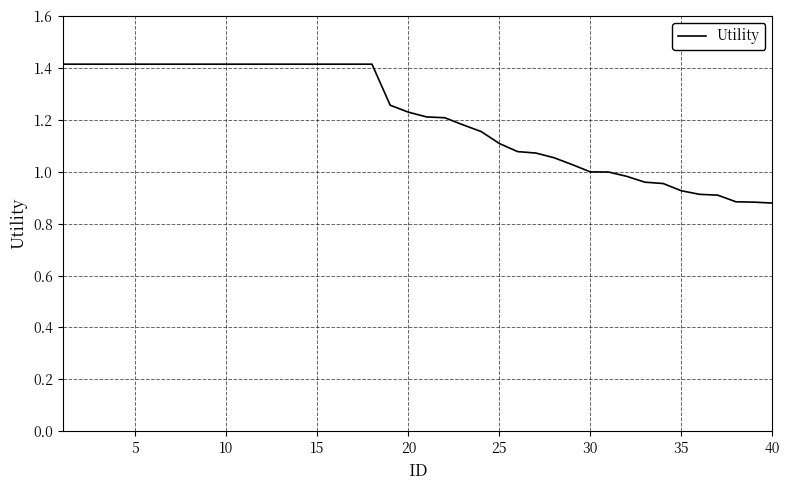

What is the greatest value displayed?

1.4